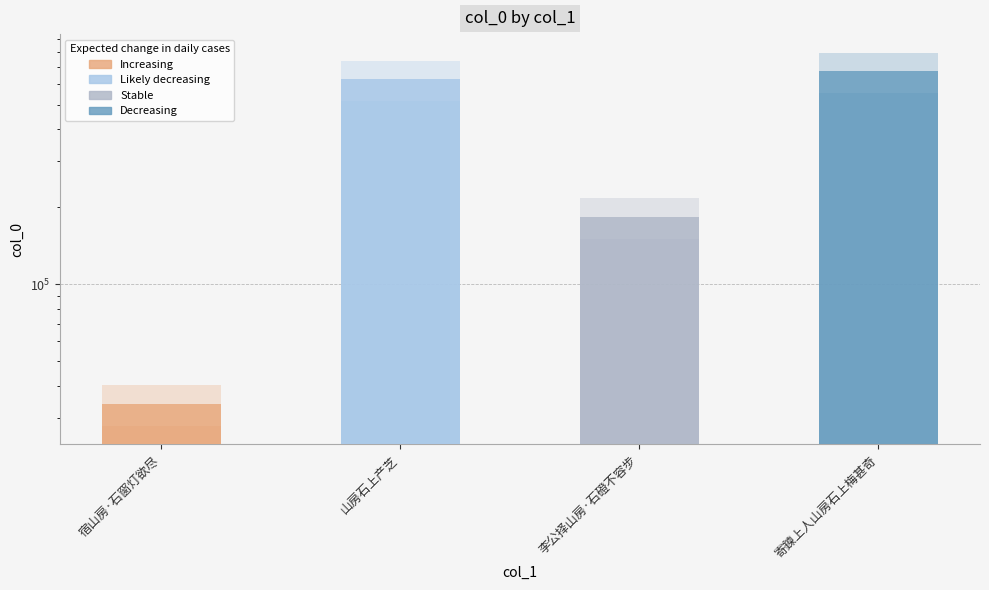

What is the label of the 1st bar from the left?

宿山房·石窗灯欲尽